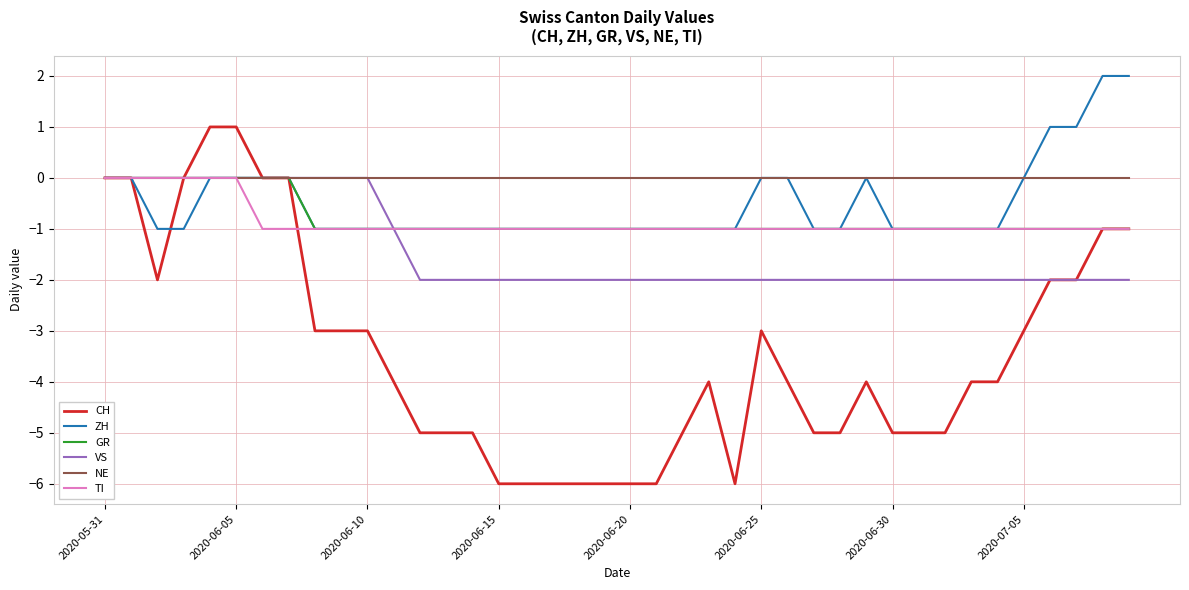

True or false: CH has more than 0 points higher than both neighbors.

True